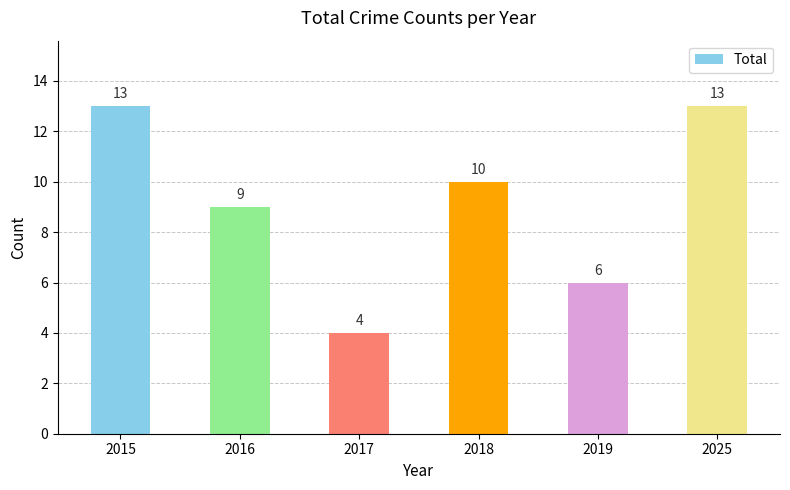

Reading right to left, what are all the values shown in this chart?

13	6	10	4	9	13